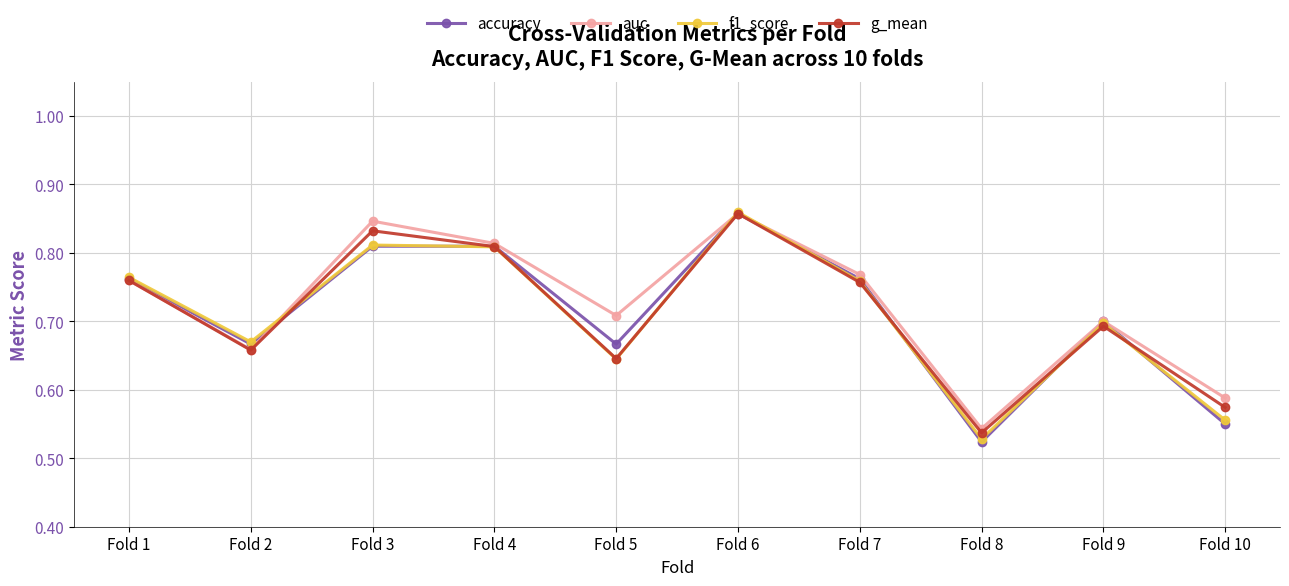

The f1_score series shows 0.4 at Fold 6. True or false?

False